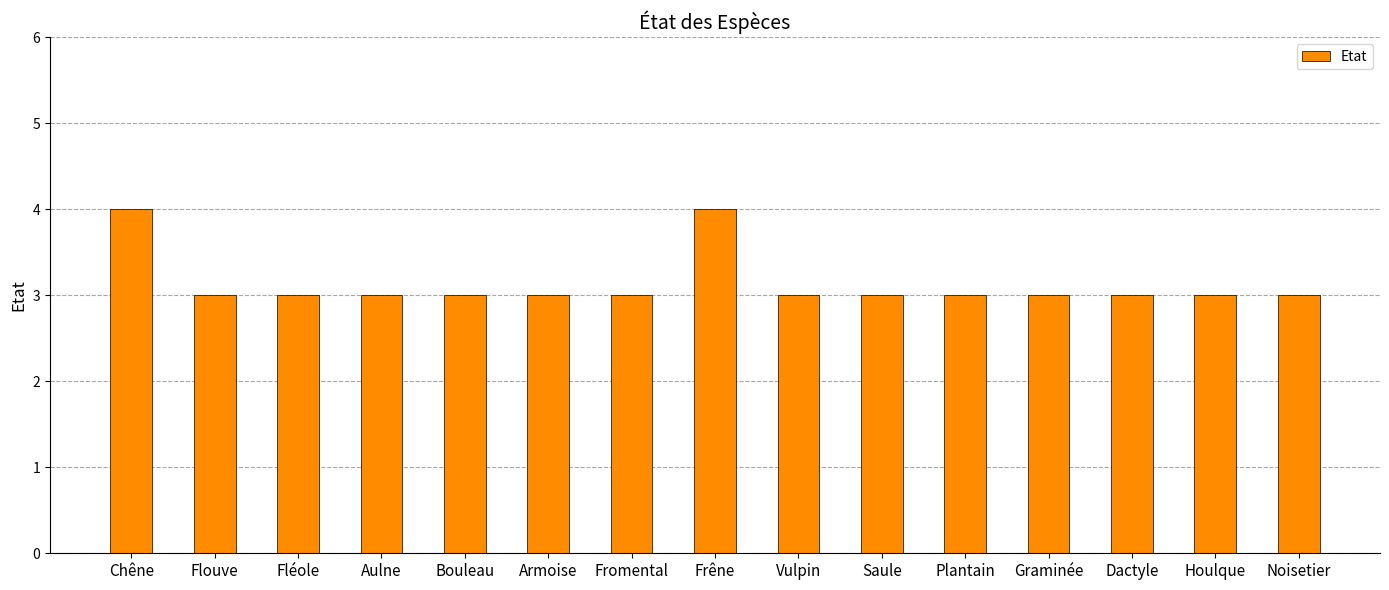

How many bars are there in total?

15